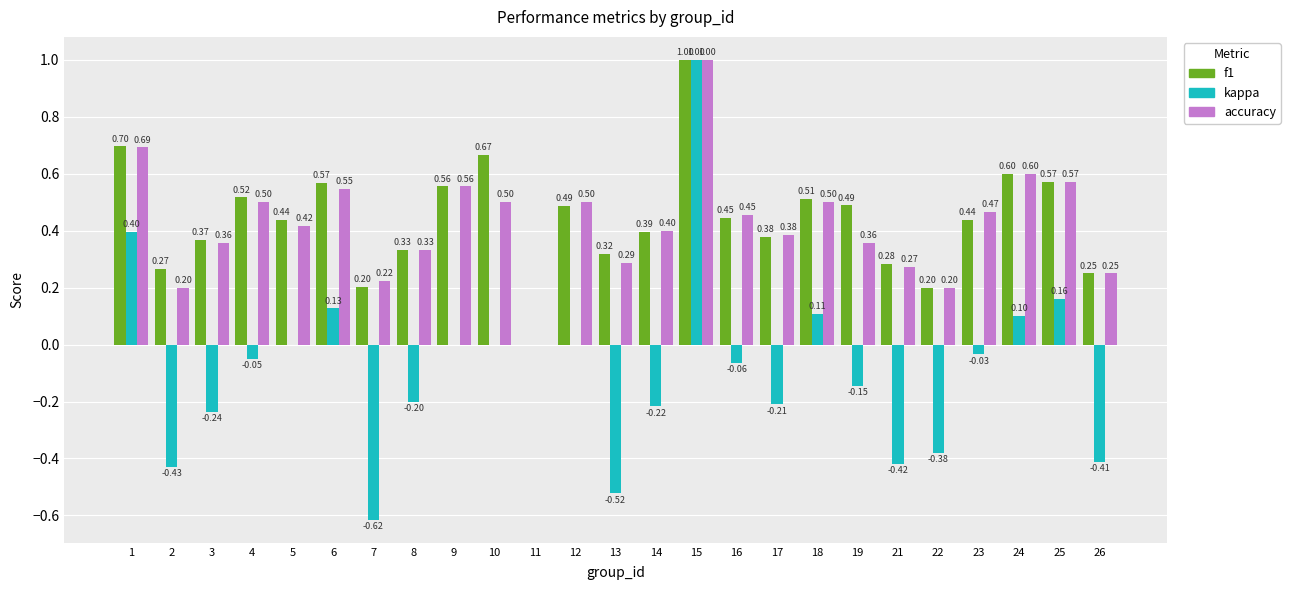

What is the sum of the f1 values at 13 and 6?

0.9